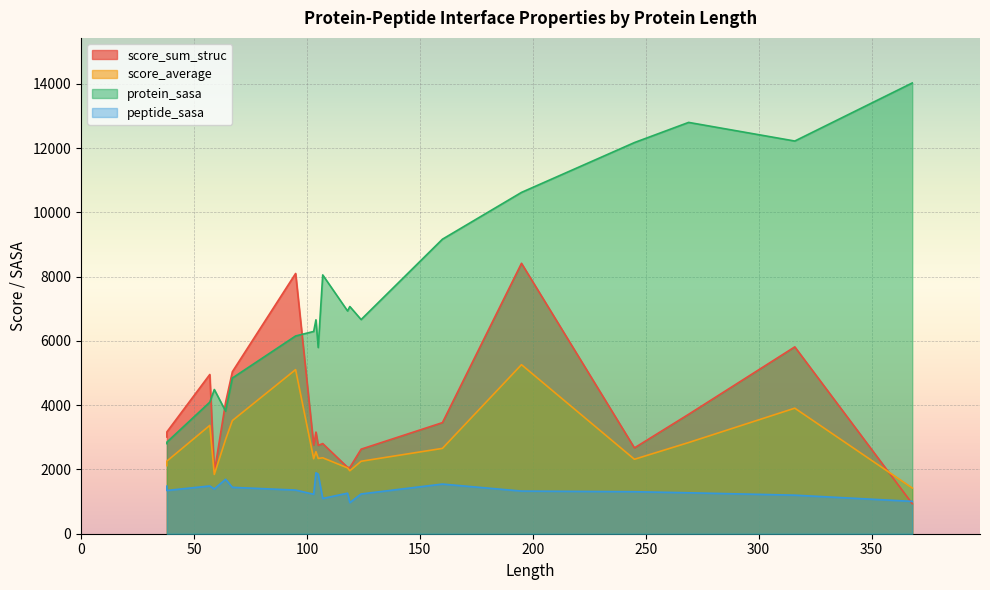

Is it true that protein_sasa equals 6236.8 at 160?

False